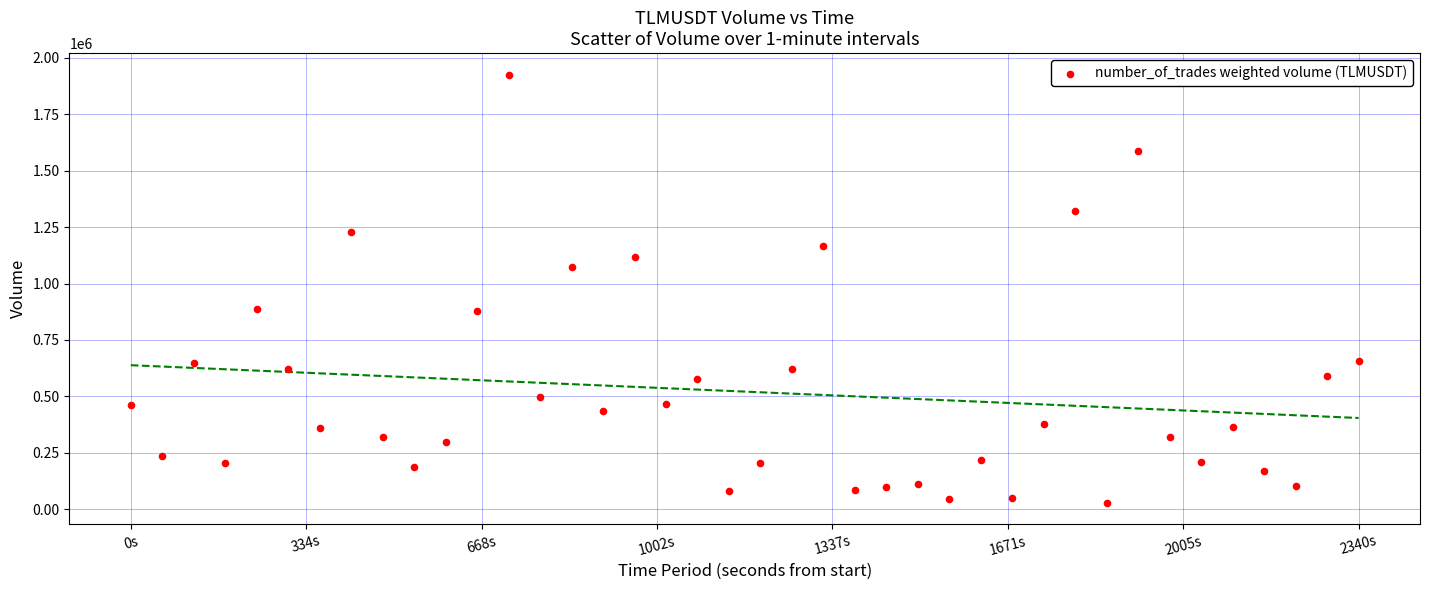

What is the range of X values (max minus min)?

2340